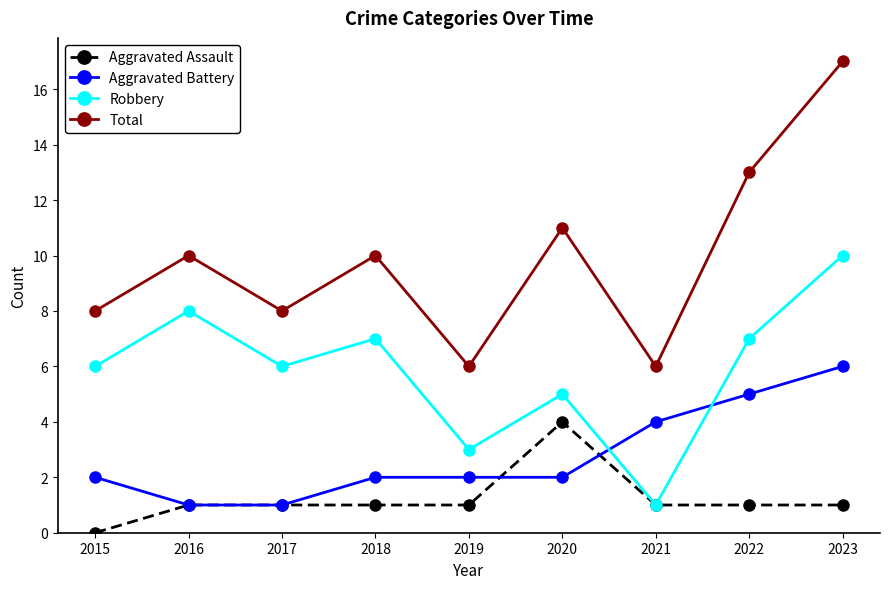

At which label does Robbery reach its minimum?

2021